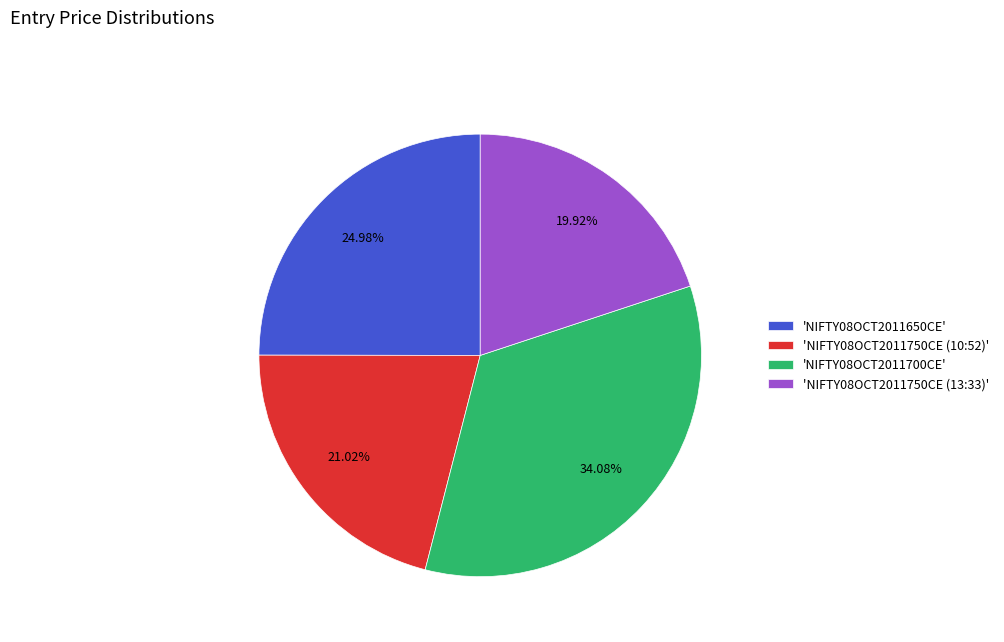

Between 'NIFTY08OCT2011700CE' and 'NIFTY08OCT2011750CE (10:52)', which is larger?

'NIFTY08OCT2011700CE'